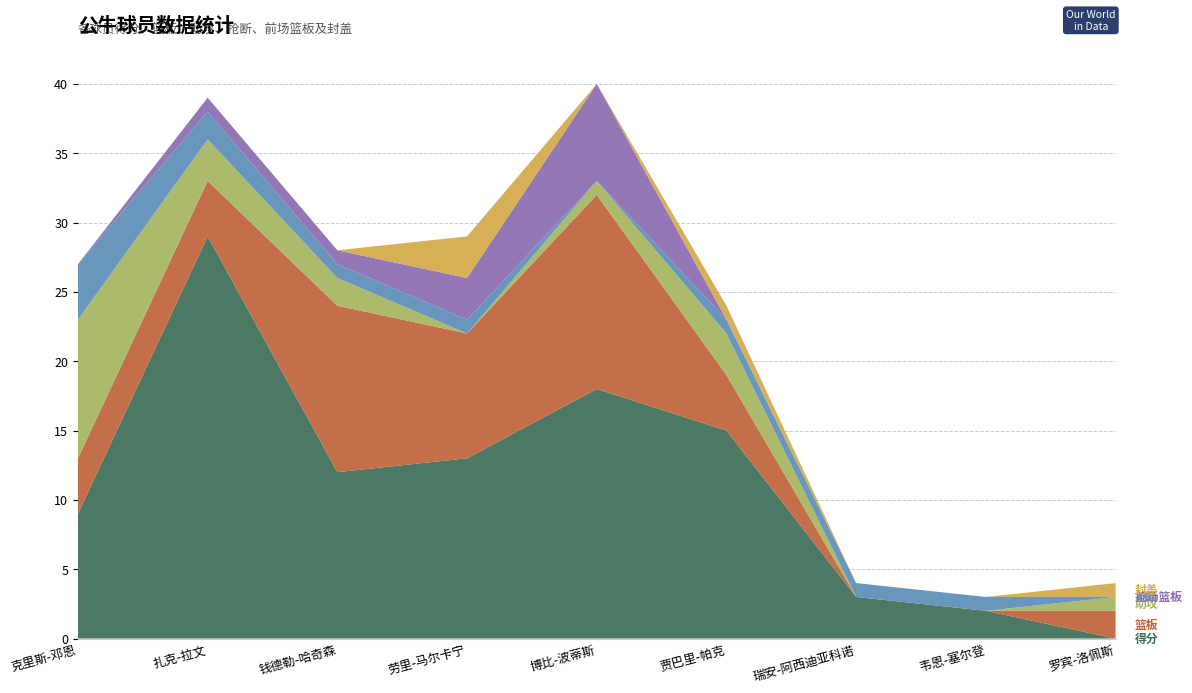

Reading left to right, extract all data points from this chart.

得分: 克里斯-邓恩=9	扎克-拉文=29	钱德勒-哈奇森=12	劳里-马尔卡宁=13	博比-波蒂斯=18	贾巴里-帕克=15	瑞安-阿西迪亚科诺=3	韦恩-塞尔登=2	罗宾-洛佩斯=0
篮板: 克里斯-邓恩=4	扎克-拉文=4	钱德勒-哈奇森=12	劳里-马尔卡宁=9	博比-波蒂斯=14	贾巴里-帕克=4	瑞安-阿西迪亚科诺=0	韦恩-塞尔登=0	罗宾-洛佩斯=2
助攻: 克里斯-邓恩=10	扎克-拉文=3	钱德勒-哈奇森=2	劳里-马尔卡宁=0	博比-波蒂斯=1	贾巴里-帕克=3	瑞安-阿西迪亚科诺=0	韦恩-塞尔登=0	罗宾-洛佩斯=1
抢断: 克里斯-邓恩=4	扎克-拉文=2	钱德勒-哈奇森=1	劳里-马尔卡宁=1	博比-波蒂斯=0	贾巴里-帕克=1	瑞安-阿西迪亚科诺=1	韦恩-塞尔登=1	罗宾-洛佩斯=0
前场篮板: 克里斯-邓恩=0	扎克-拉文=1	钱德勒-哈奇森=1	劳里-马尔卡宁=3	博比-波蒂斯=7	贾巴里-帕克=0	瑞安-阿西迪亚科诺=0	韦恩-塞尔登=0	罗宾-洛佩斯=0
封盖: 克里斯-邓恩=0	扎克-拉文=0	钱德勒-哈奇森=0	劳里-马尔卡宁=3	博比-波蒂斯=0	贾巴里-帕克=1	瑞安-阿西迪亚科诺=0	韦恩-塞尔登=0	罗宾-洛佩斯=1